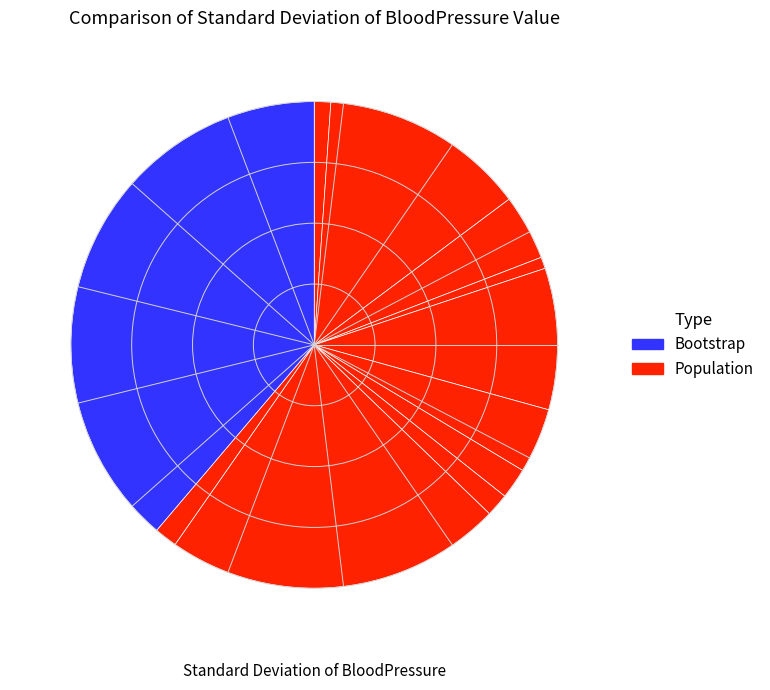

Count the number of slices in the pie.

13